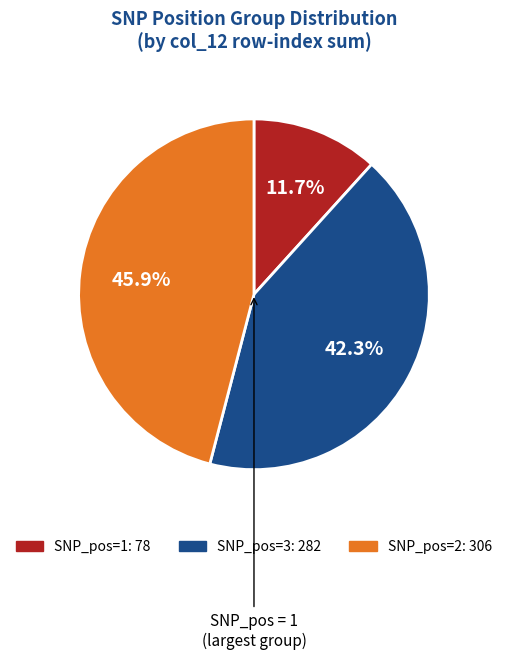

How many slices are in this pie chart?

3